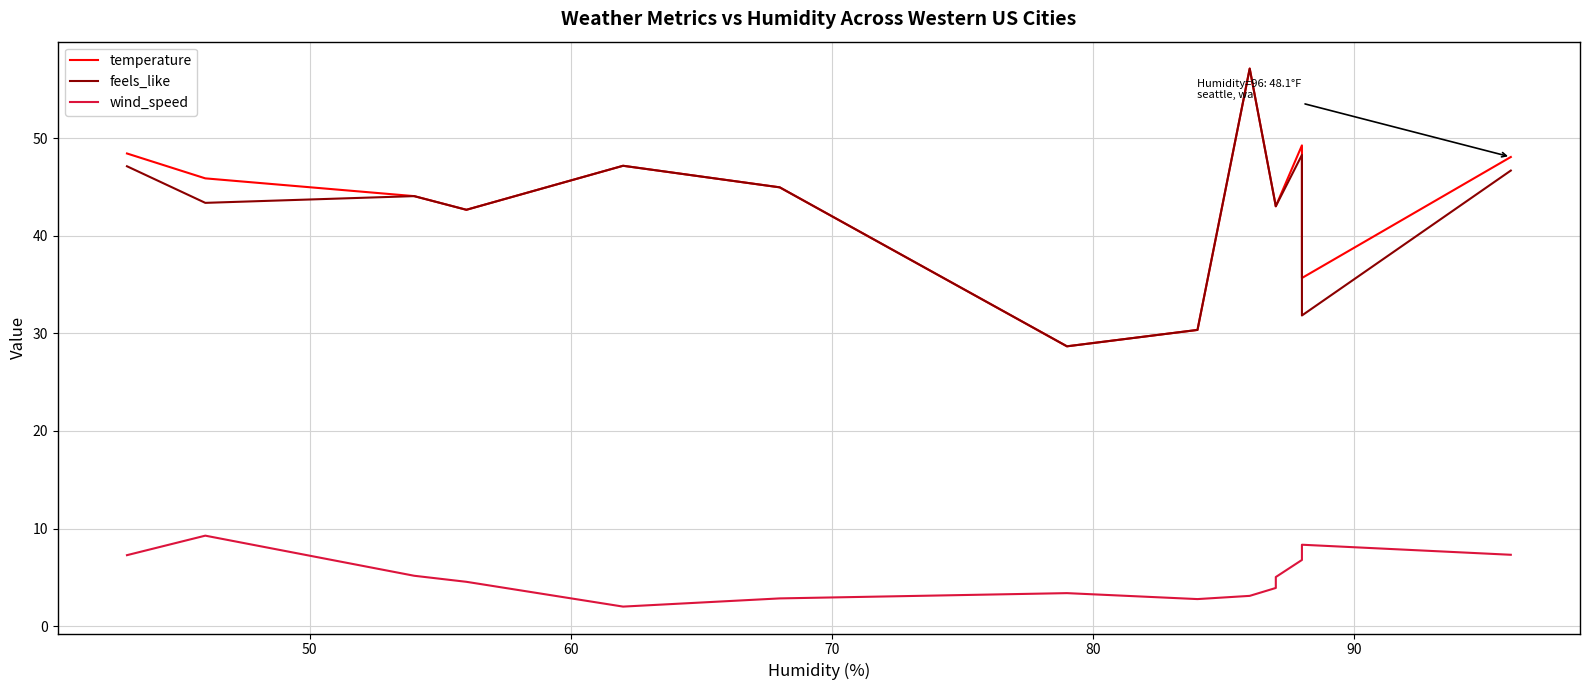

True or false: temperature has a value of 7.7 at 100.

False